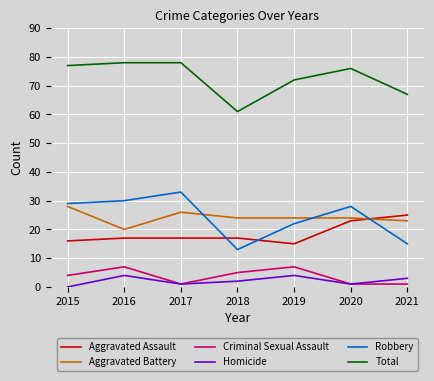

At which category does Total reach its first local valley?

2018